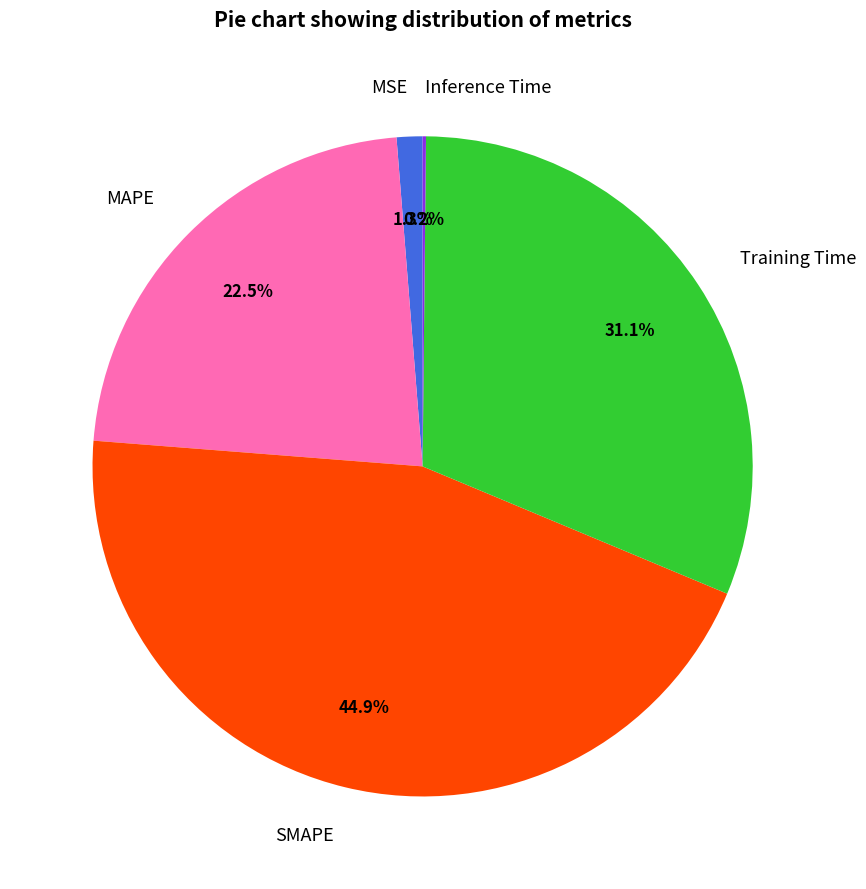

Which has a higher value, MAPE or SMAPE?

SMAPE